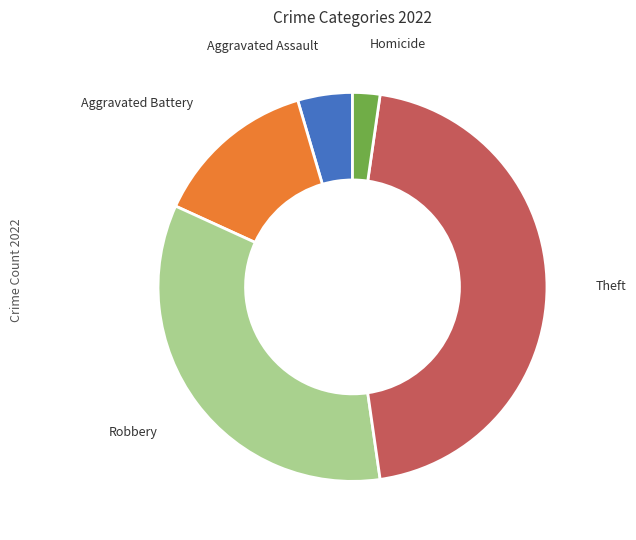

The Robbery slice represents 48% of the pie. True or false?

False